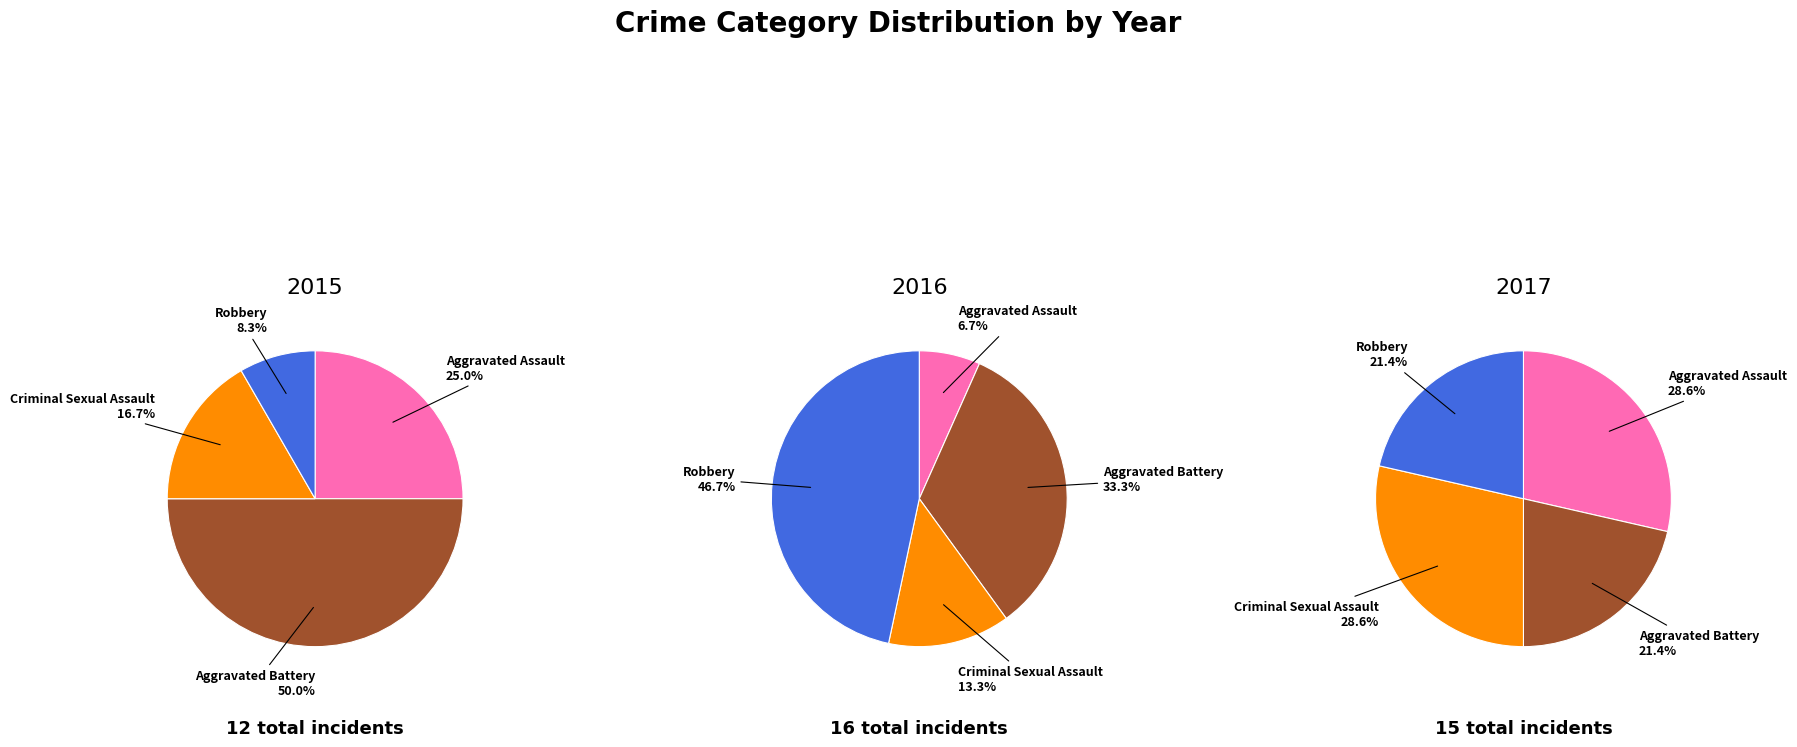

True or false: 1 accounts for 40% of the total.

False